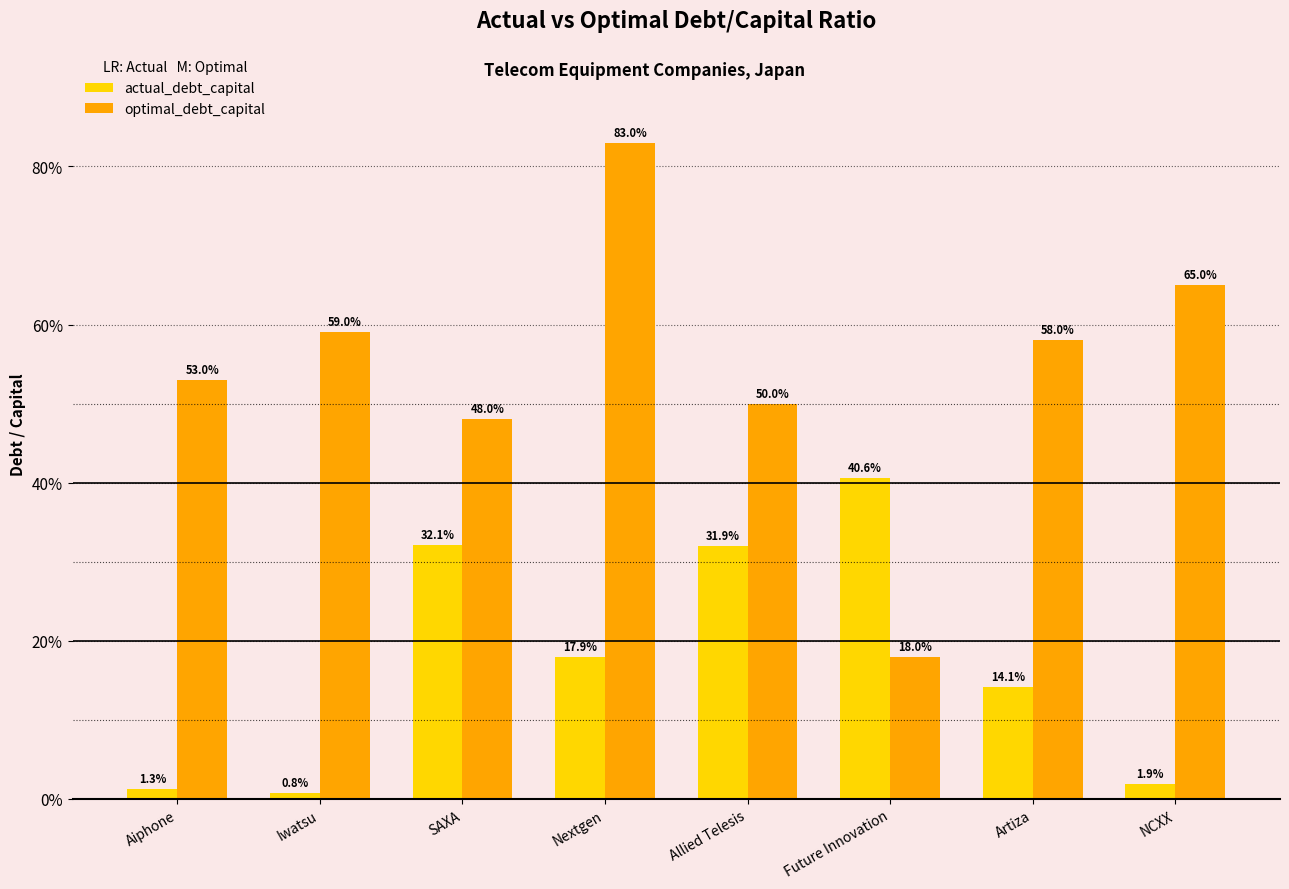

What is the total value across all series at Artiza?

0.7